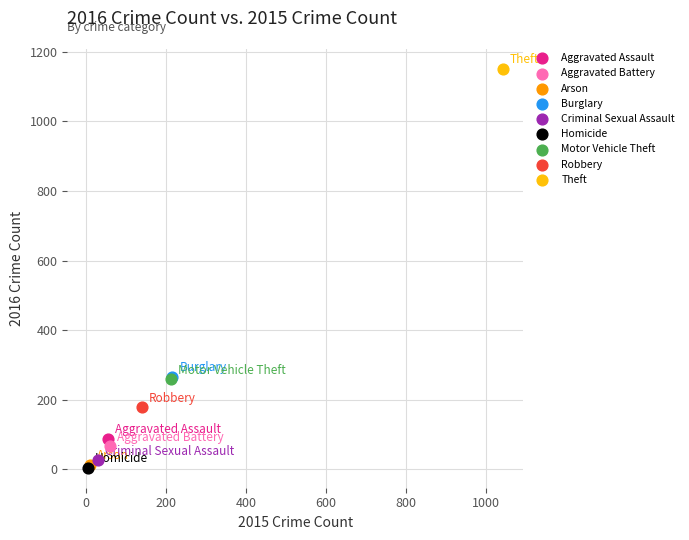

What are all the series names shown in the legend?

Aggravated Assault, Aggravated Battery, Arson, Burglary, Criminal Sexual Assault, Homicide, Motor Vehicle Theft, Robbery, Theft